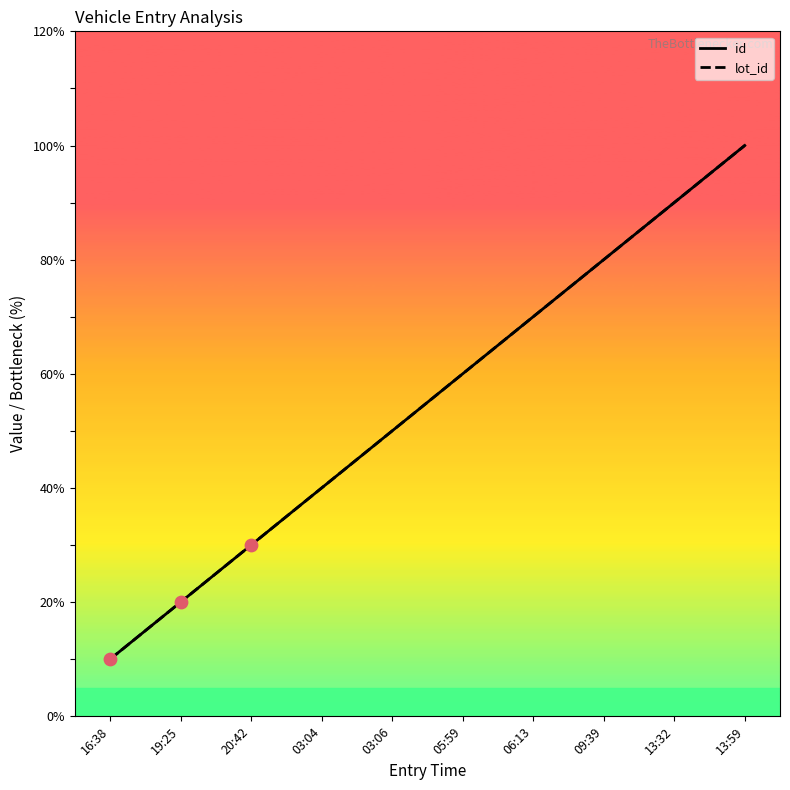

At which category is the sum across all series the highest?

13:59